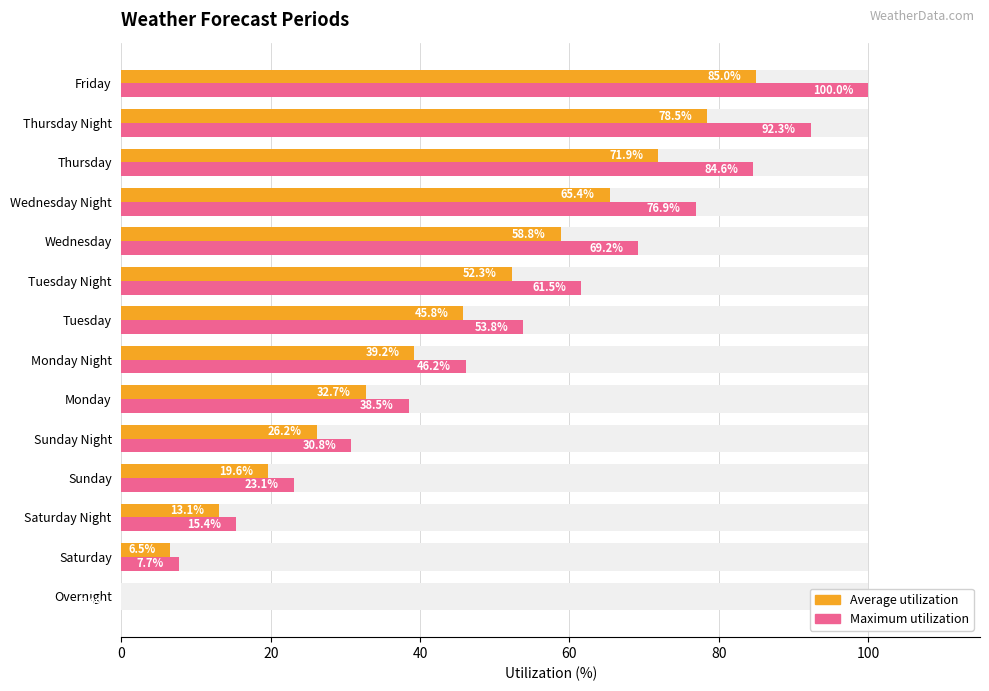

Does the chart contain any negative values?

No